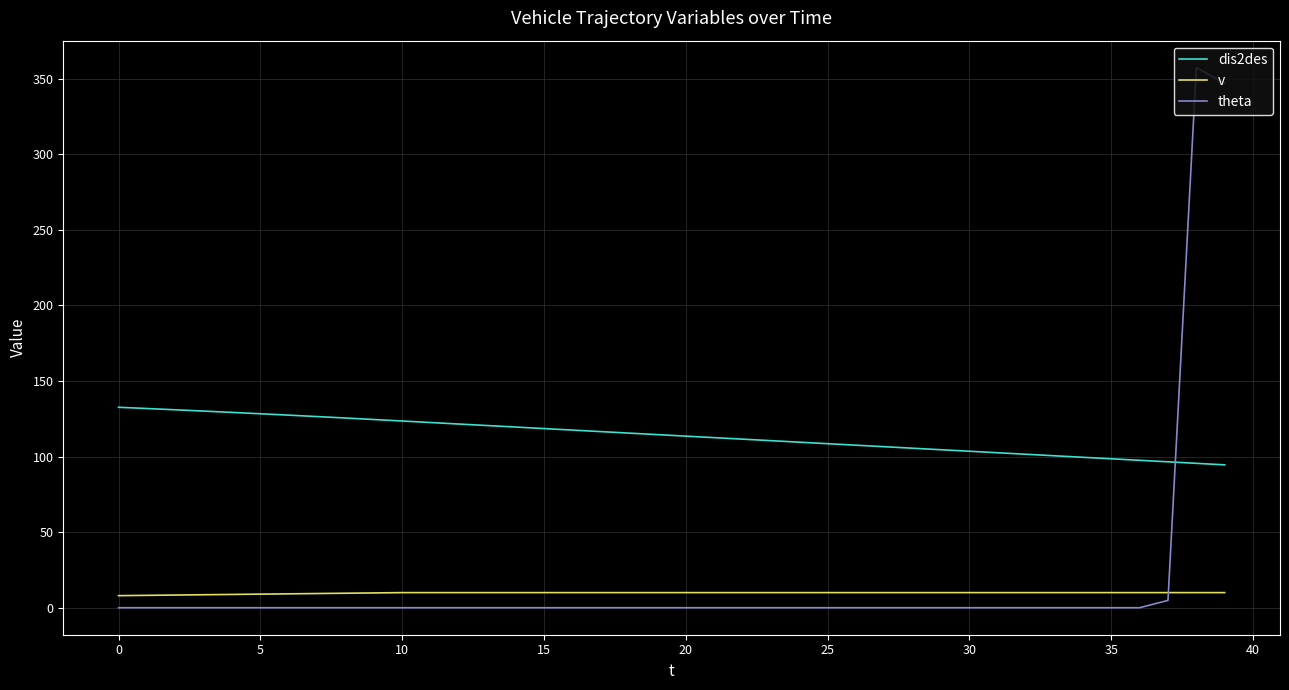

Is this an area chart (filled region under the line)?

No